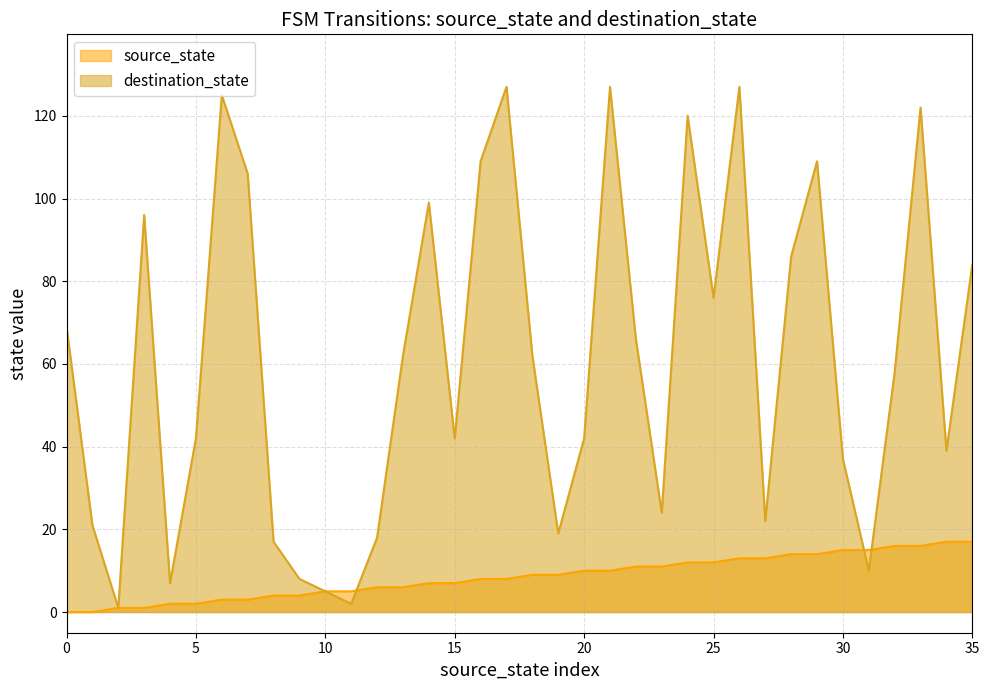

Is it true that source_state equals 13 at 26?

True